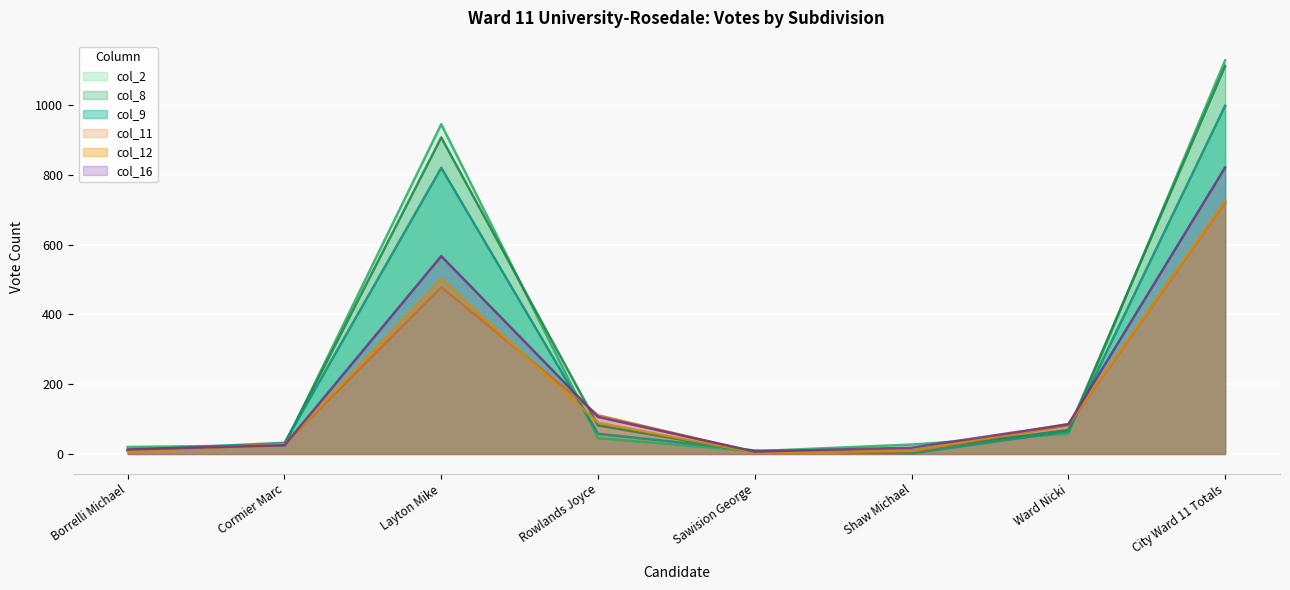

At which category does col_12 reach its first local valley?

Sawision George